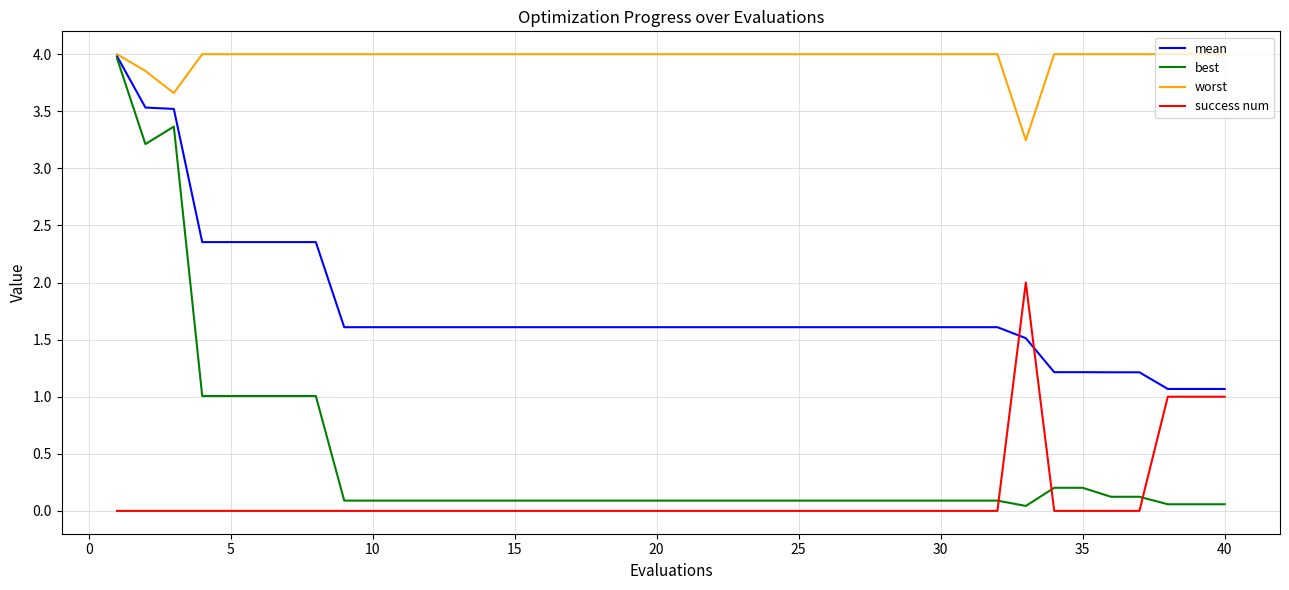

Which series has the largest total across all categories?

worst